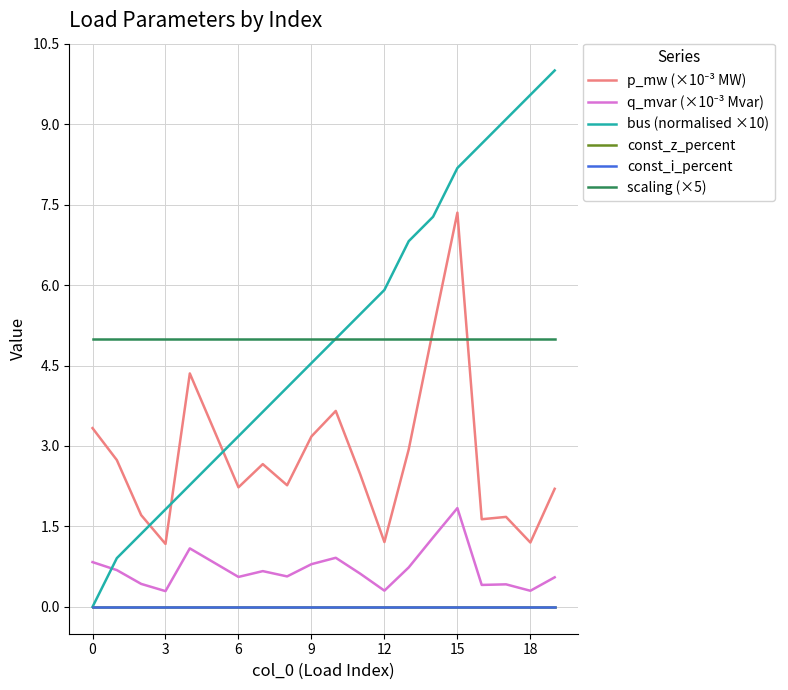

Does the chart have visible grid lines?

Yes